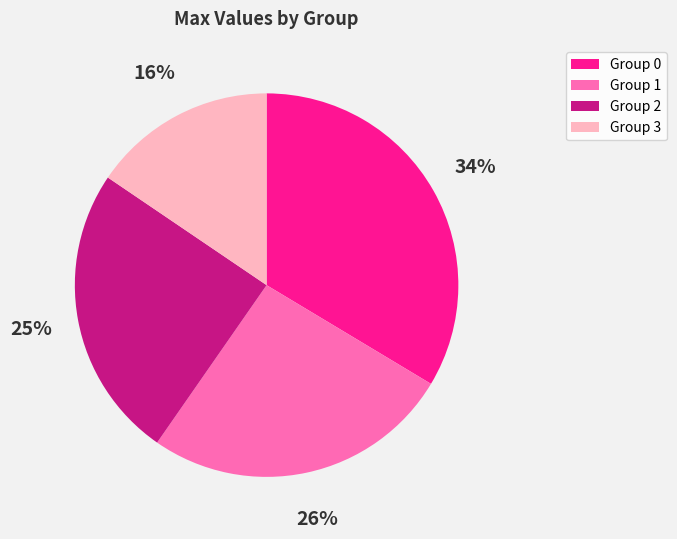

To the nearest percent, what is the average slice percentage?

25%